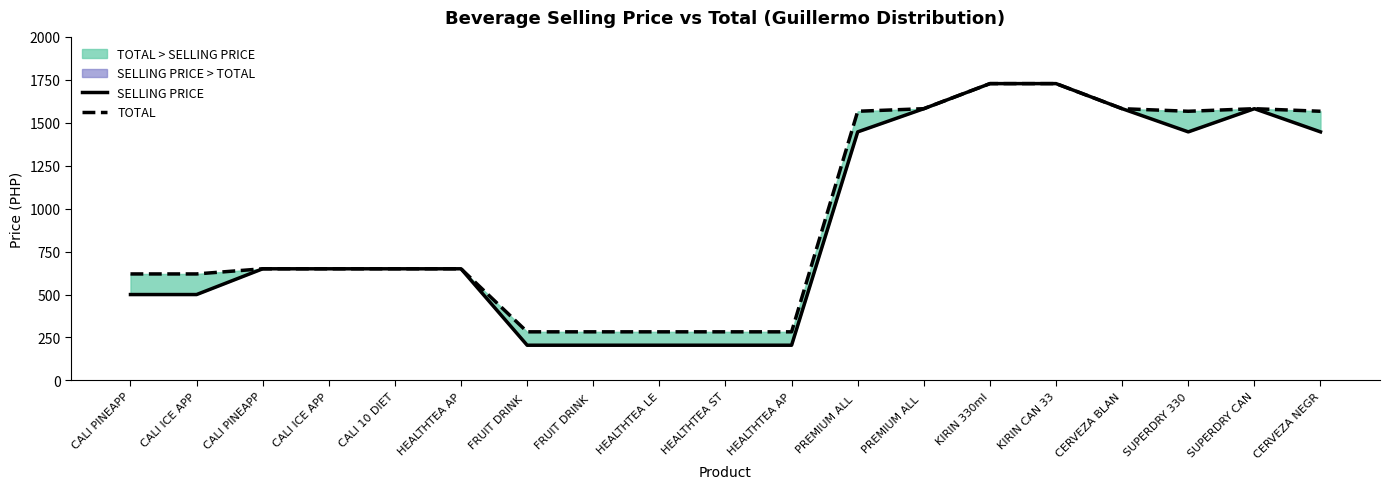

List the series in order of their overall mean, highest first.

TOTAL, SELLING PRICE